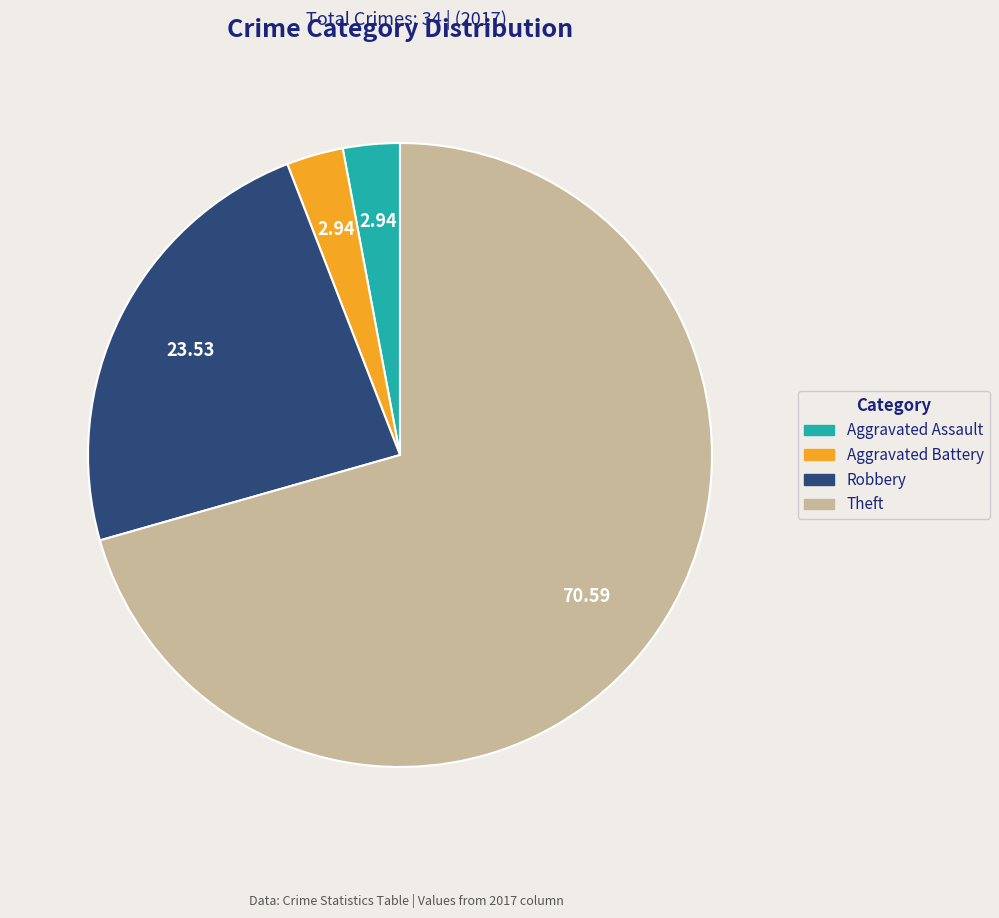

How many segments does this pie chart have?

4